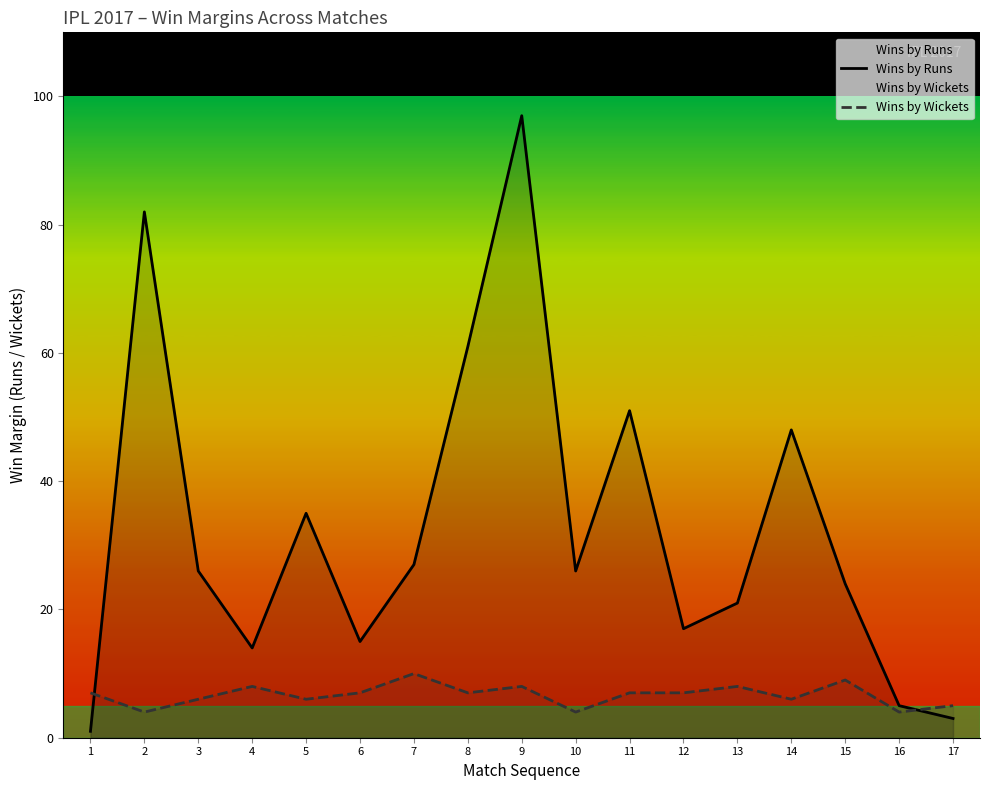

Which label corresponds to the largest value in the chart?

9